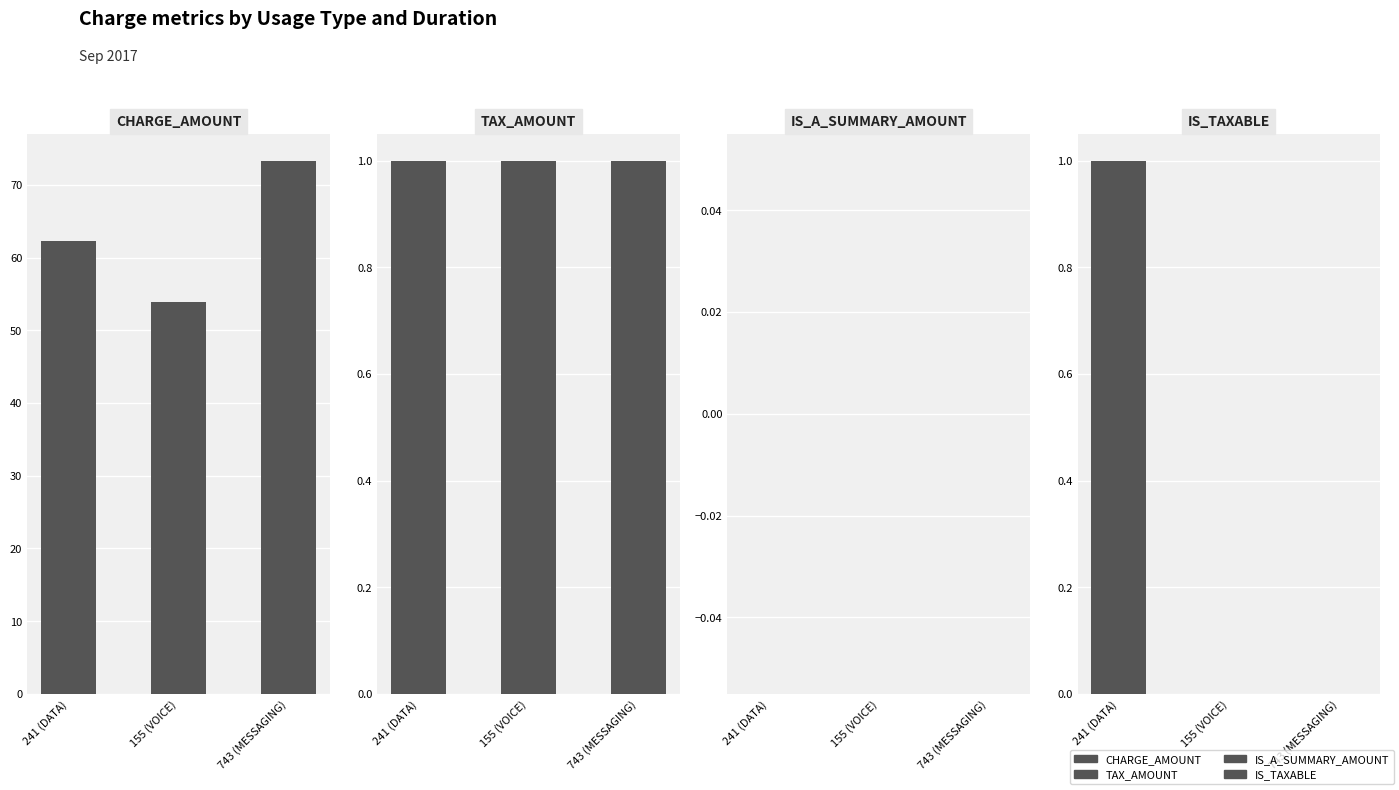

At 155 (VOICE), list the series in order from largest to smallest.

CHARGE_AMOUNT, TAX_AMOUNT, IS_A_SUMMARY_AMOUNT, IS_TAXABLE